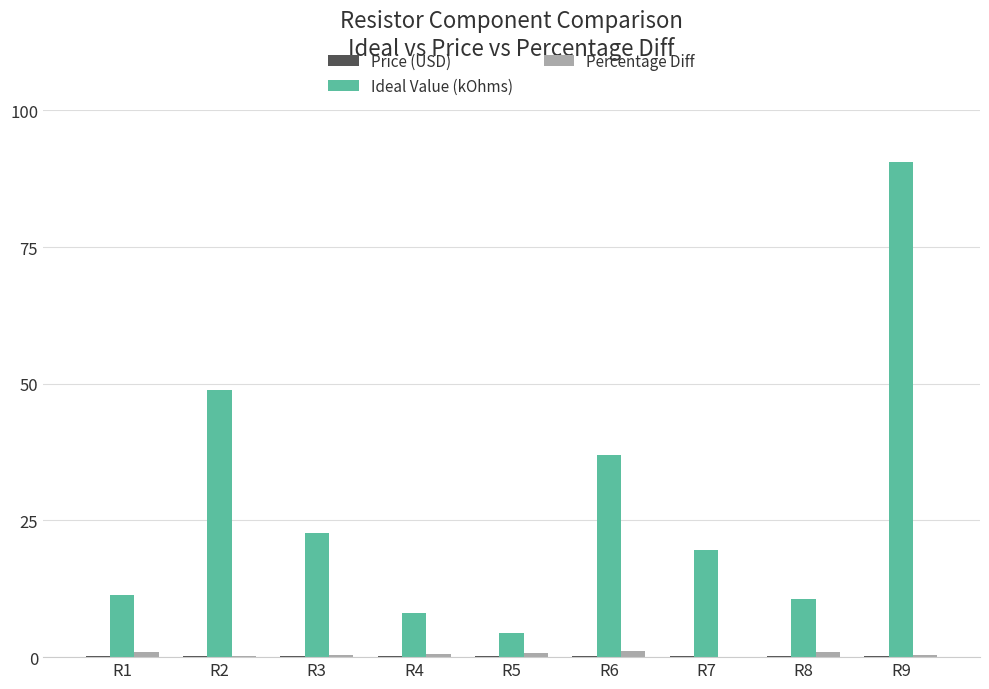

What is the sum of all Ideal Value (kOhms) values?

253.0